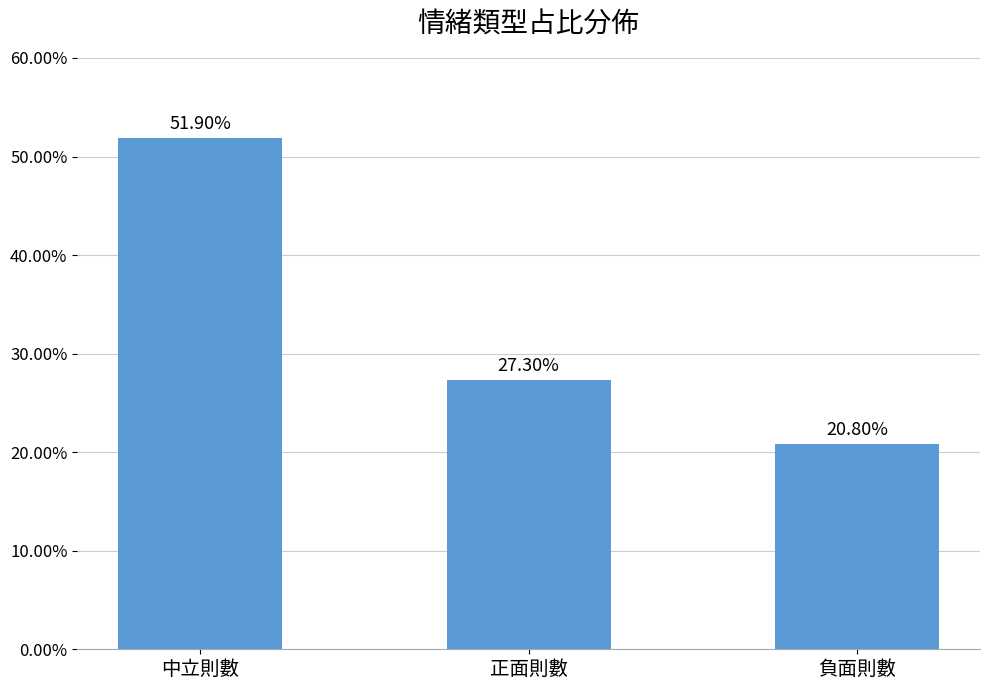

Are the bars horizontal?

No